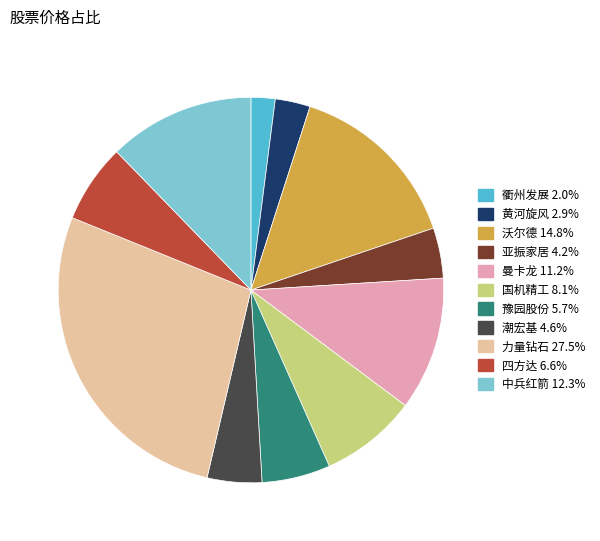

Is it true that 沃尔德 is 1% of the pie?

False